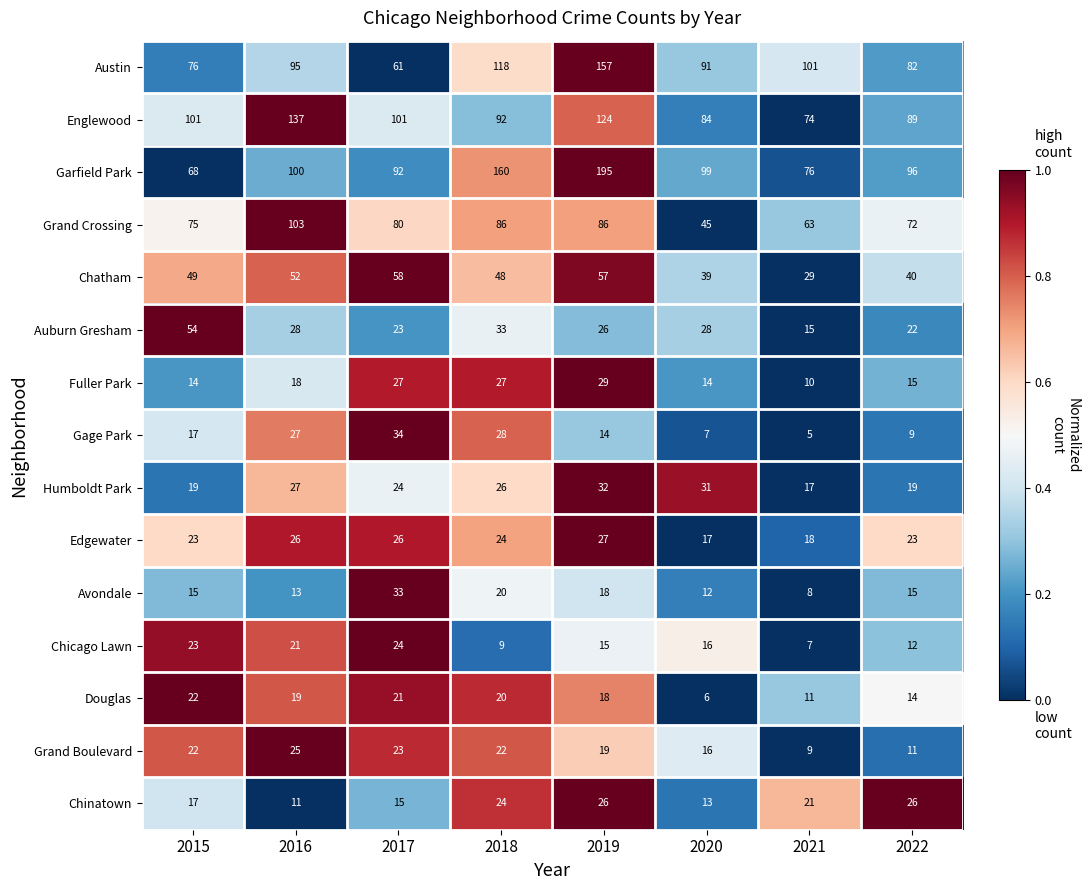

Rank the series by their maximum value, from highest to lowest.

Garfield Park, Austin, Englewood, Grand Crossing, Chatham, Auburn Gresham, Gage Park, Avondale, Humboldt Park, Fuller Park, Edgewater, Chinatown, Grand Boulevard, Chicago Lawn, Douglas